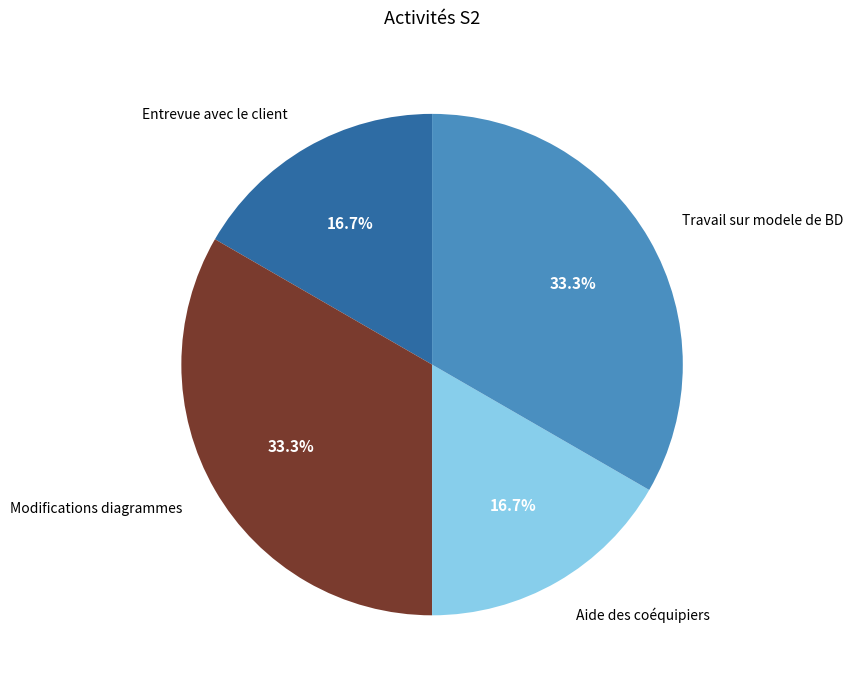

To the nearest percent, what is the average slice percentage?

25%